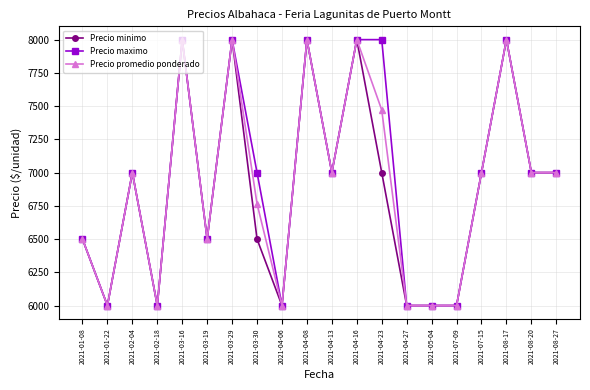

Read the Precio maximo value at 2021-05-04, to the nearest 100.

6000